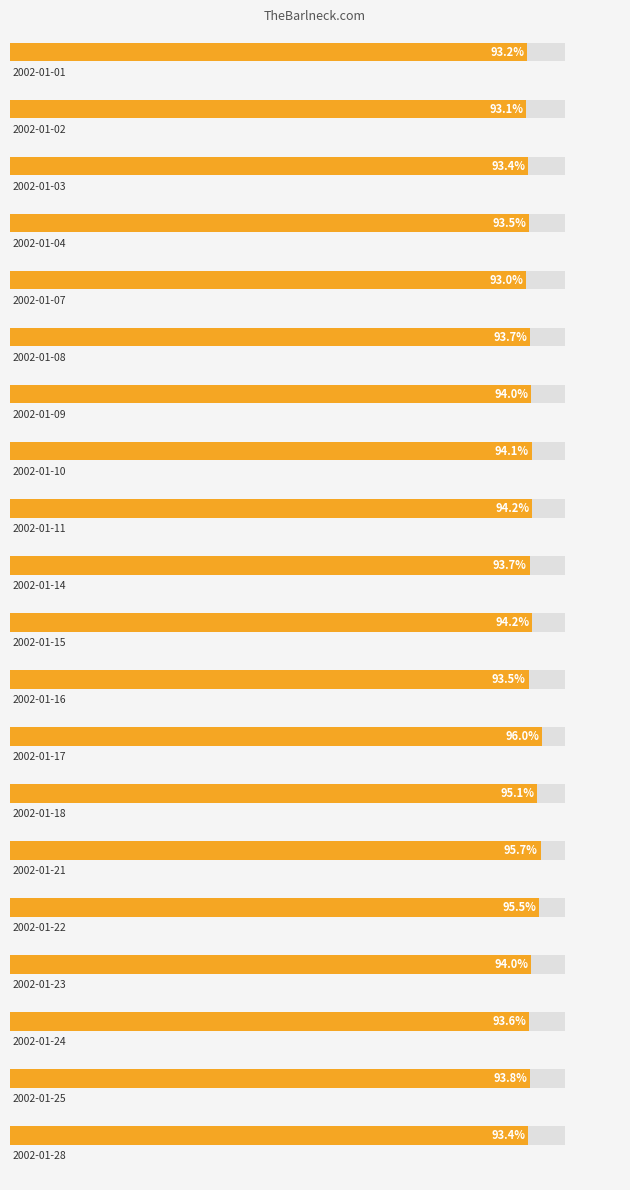

How many categories are shown in the chart?

20